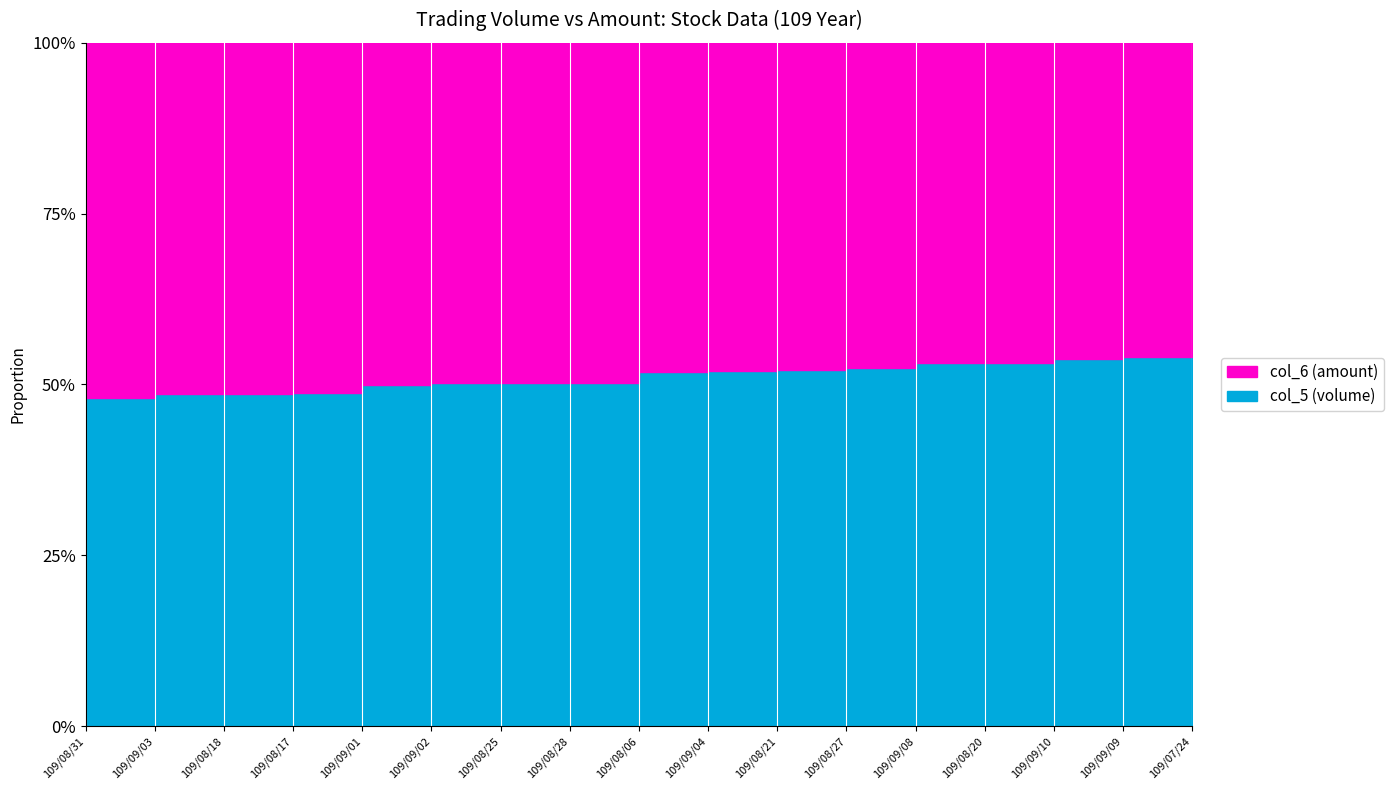

Which series has the widest spread of values?

col_6